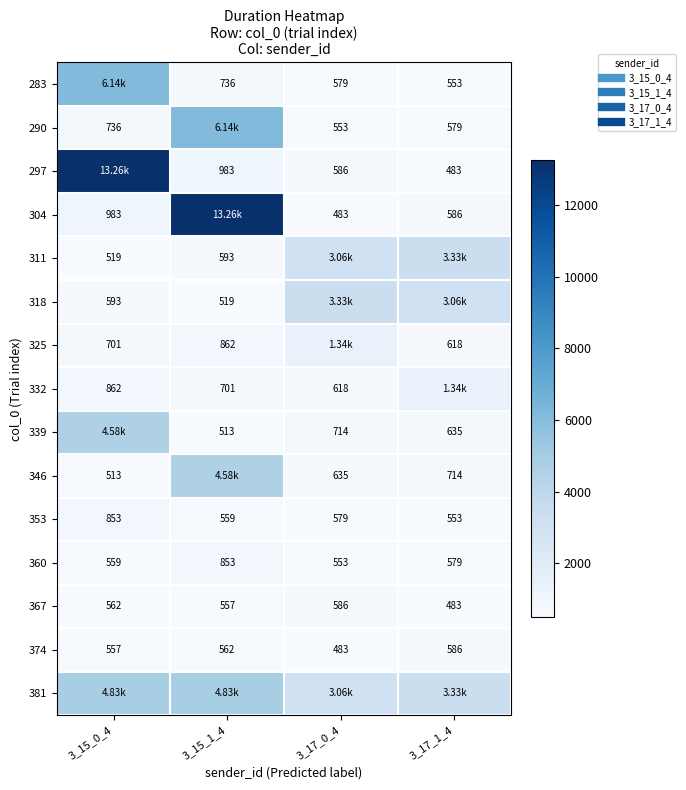

Is it true that 297 equals 585.9 at 3_17_0_4?

True